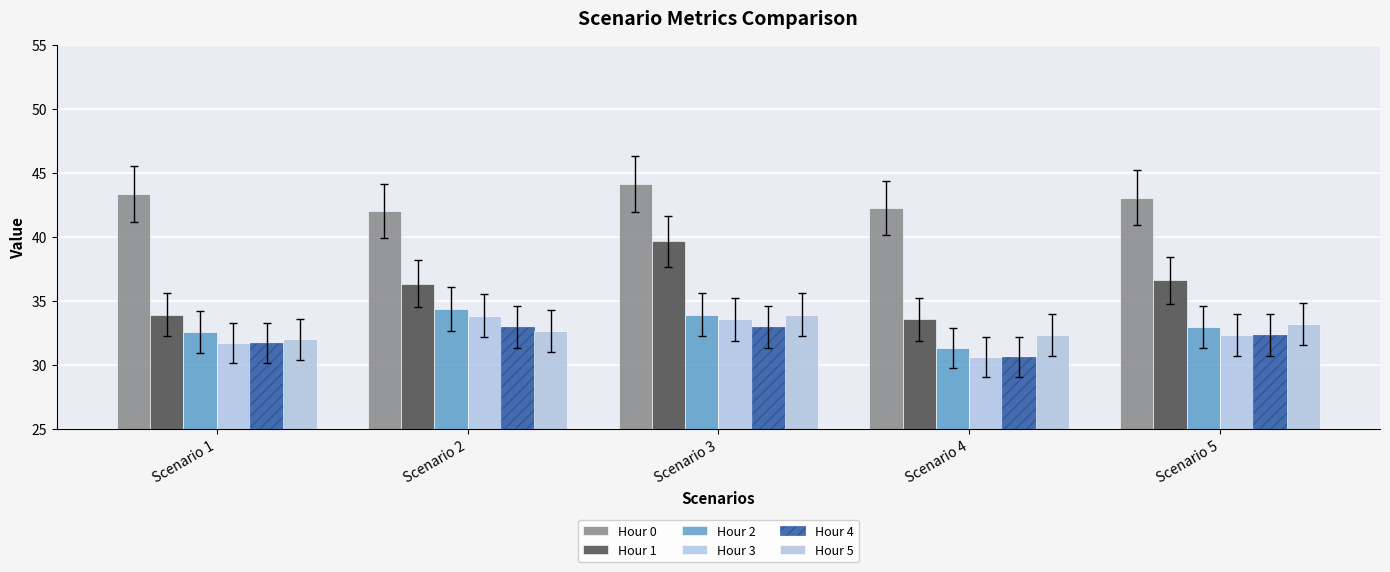

How many groups of bars are there?

5